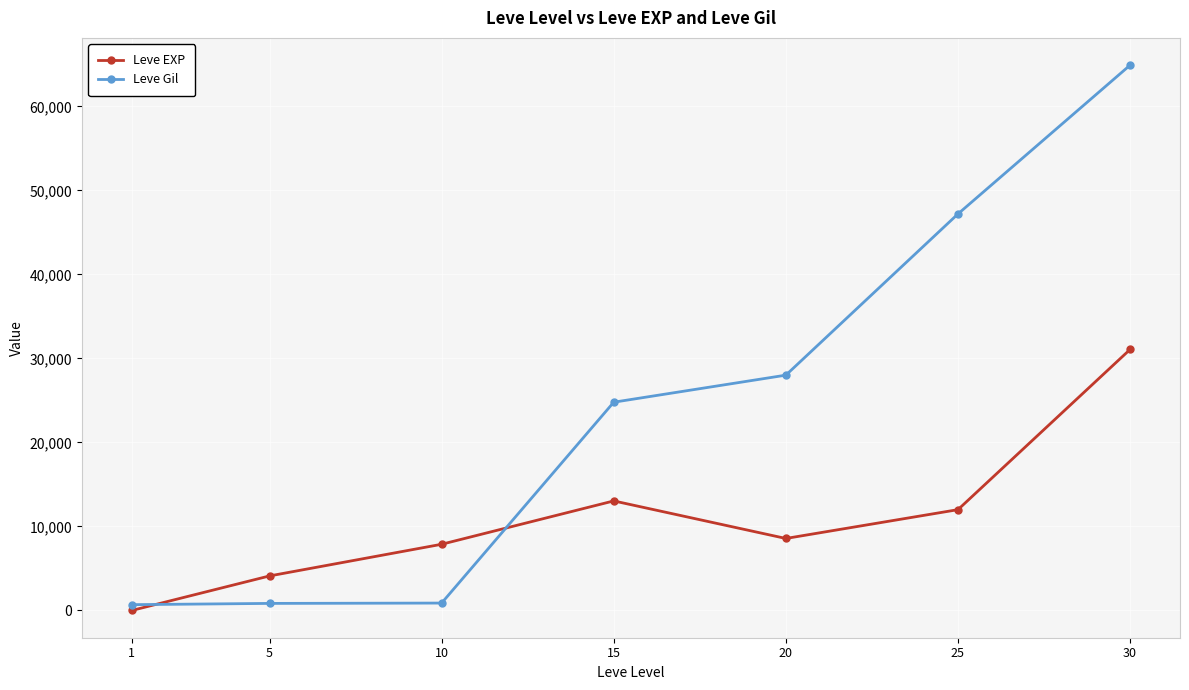

True or false: Leve Gil has more than 2 interior local peaks.

False